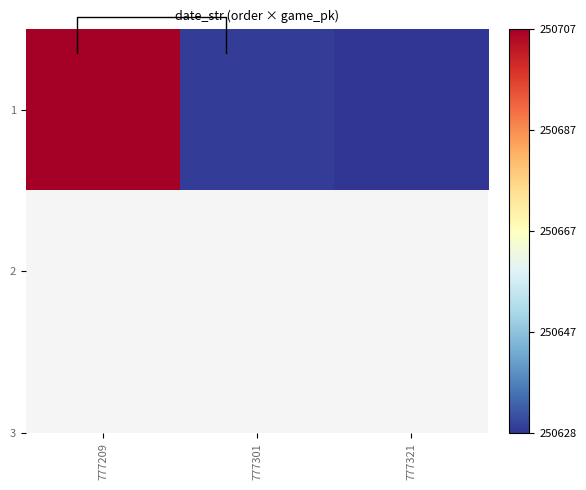

At which category does the chart reach its minimum across all series?

777321